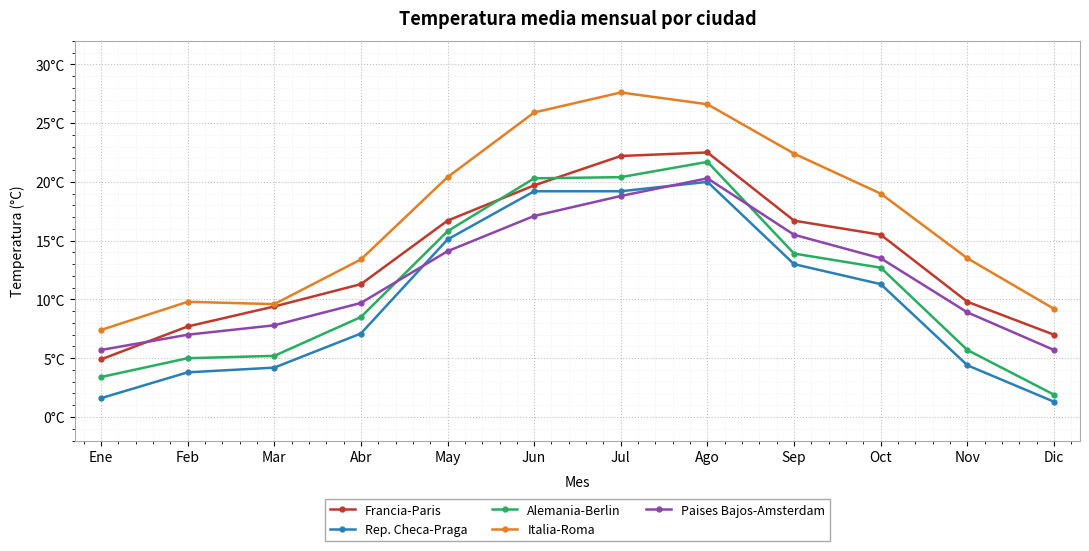

Is this an area chart (filled region under the line)?

No